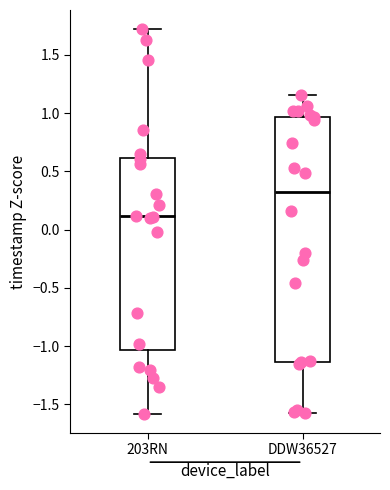

Comparing the boxes themselves (not the whiskers), which one is the tallest?

DDW36527